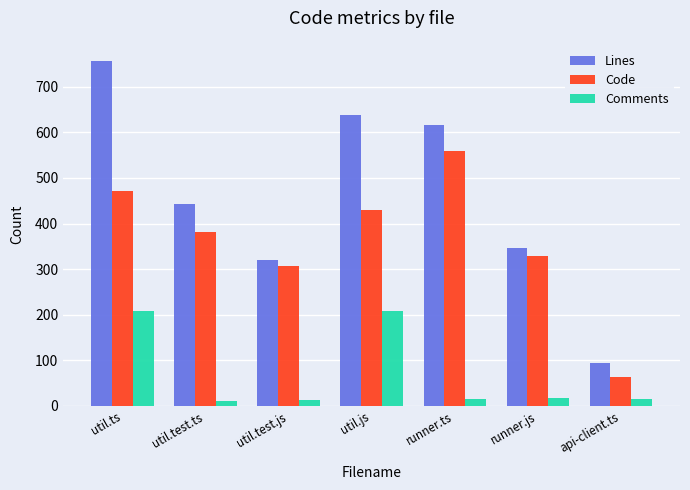

The Comments series shows 209 at util.js. True or false?

True